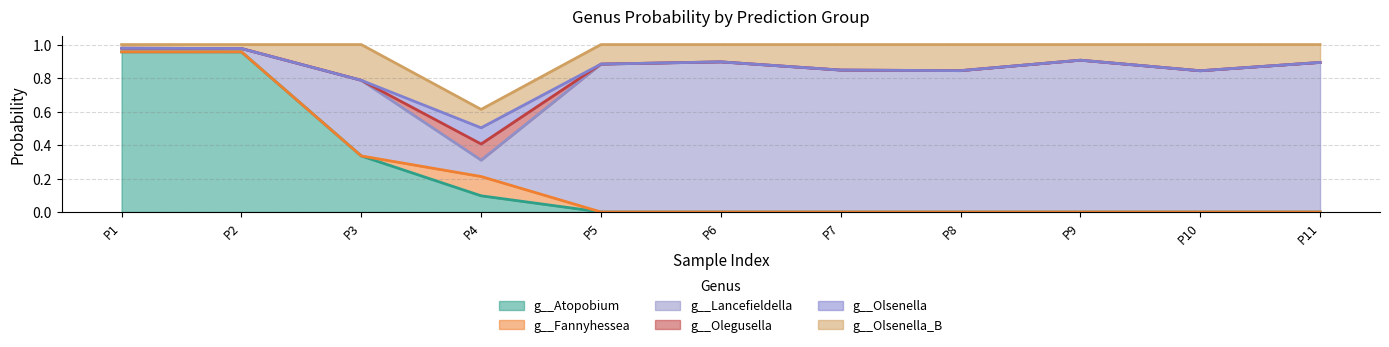

True or false: g__Fannyhessea and g__Olegusella cross at least once.

False